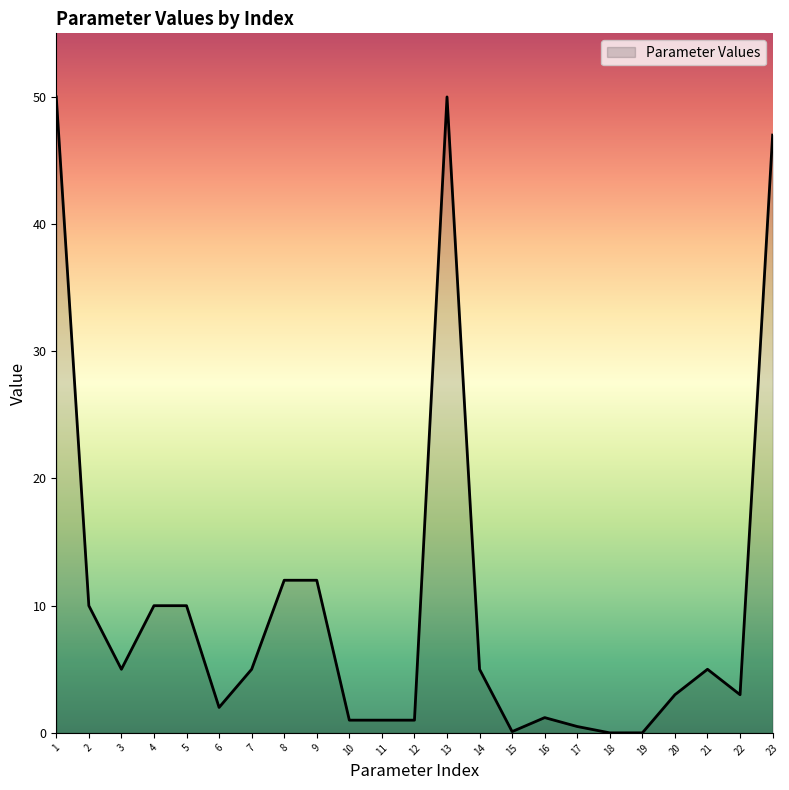

What is the difference between the maximum and minimum values?

50.0